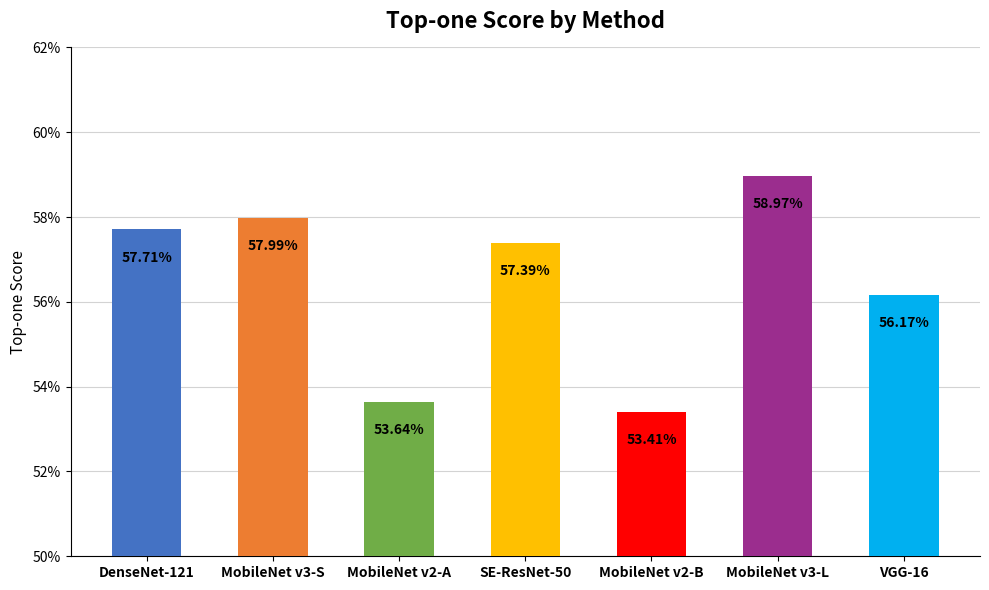

What is the label of the 5th bar from the right?

MobileNet v2-A